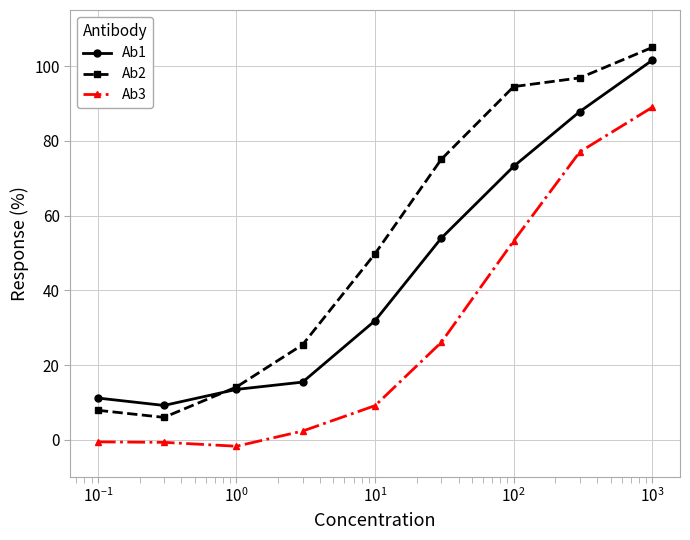

What is the maximum value for Ab3?

89.0